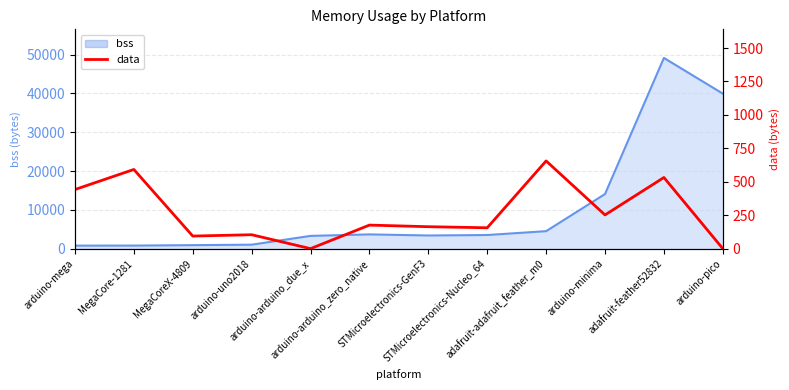

Where is the first local minimum?

MegaCoreX-4809